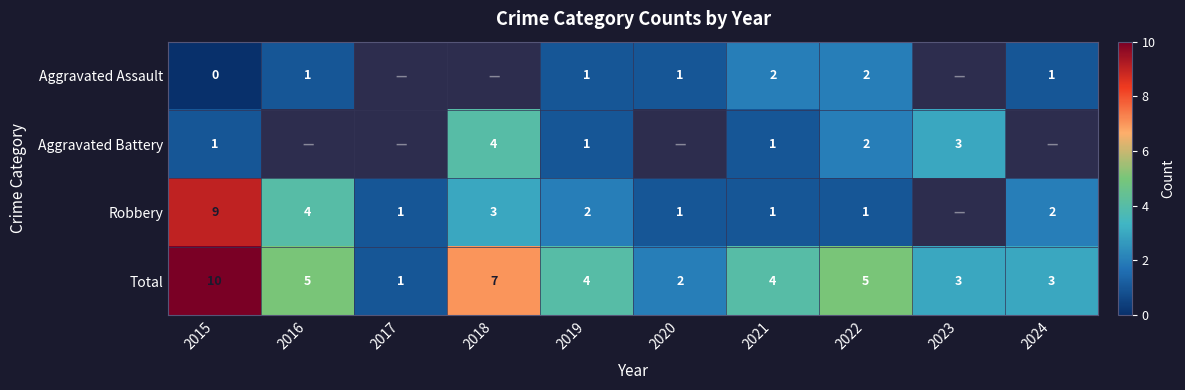

How many data points in Total are less than 4?

4